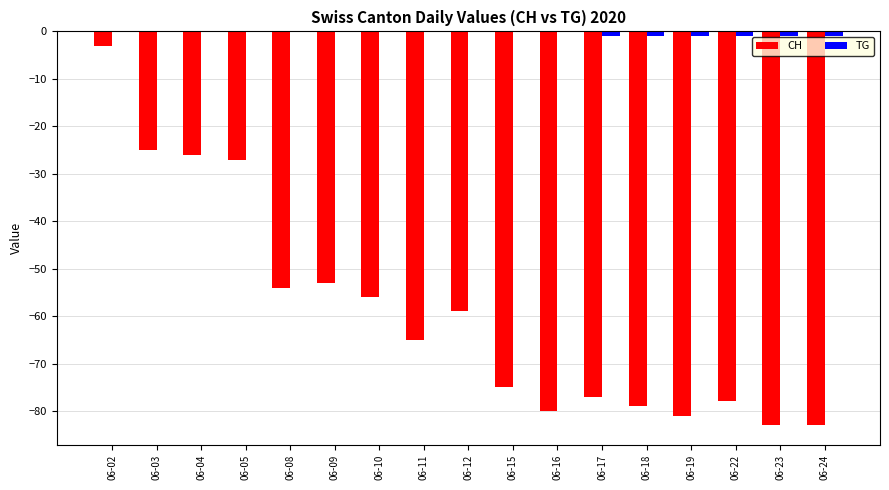

Is the value of CH at 06-12 greater than the value of TG at 06-03?

No